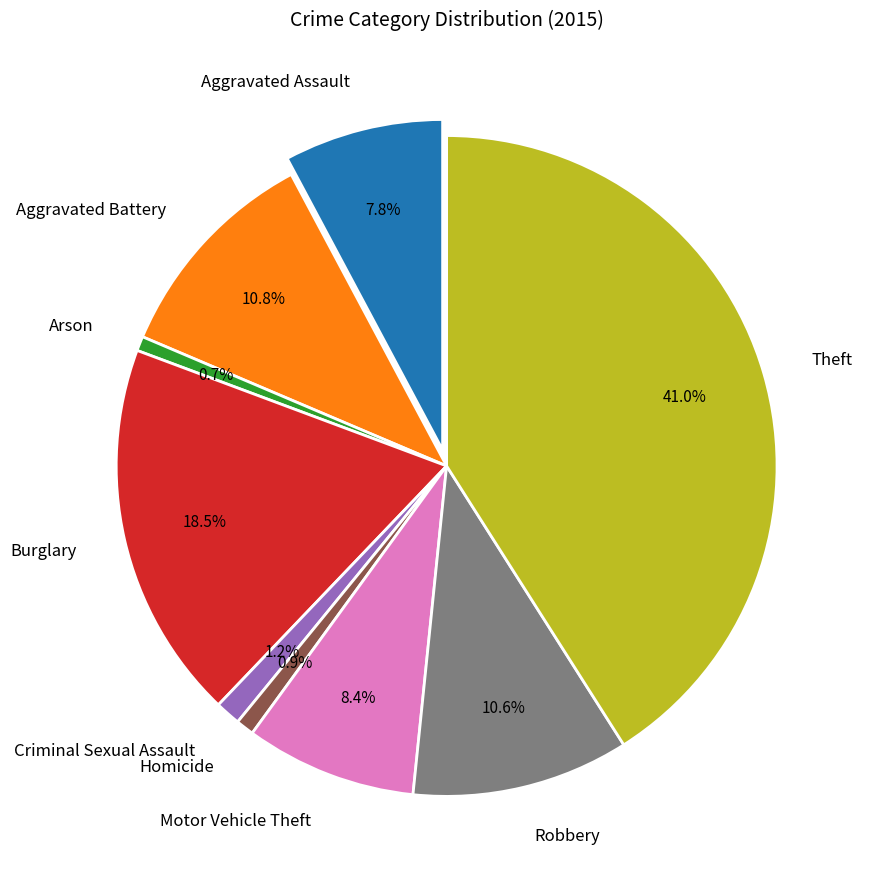

True or false: Theft accounts for 46% of the total.

False